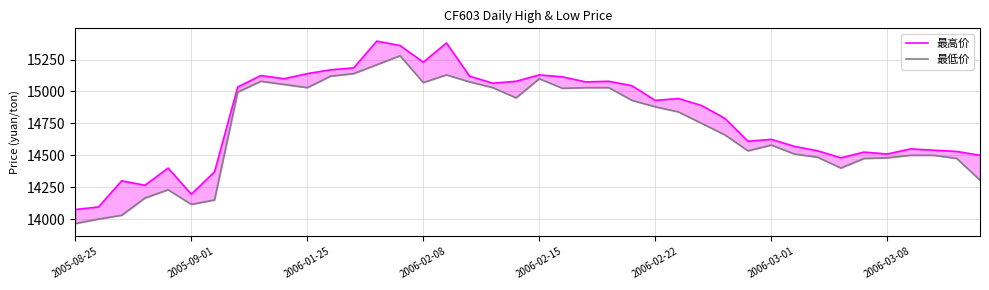

In 最低价, how many points are lower than both neighbors (excluding endpoints)?

7